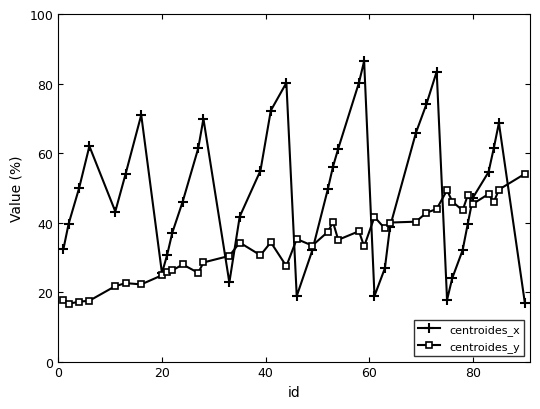

What is the value of the centroides_y point at the 30th from the left?

42.8